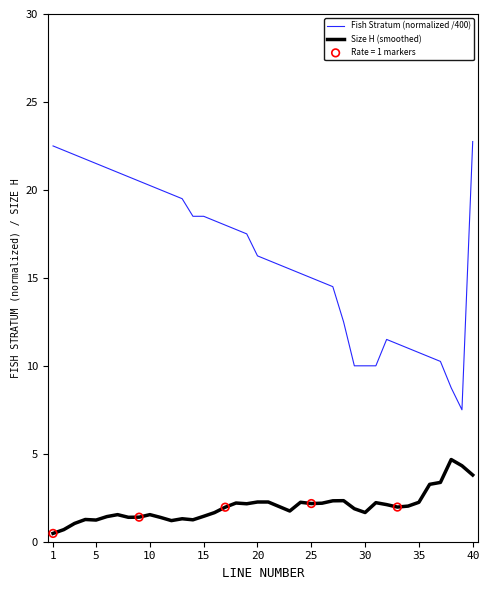

What is the greatest value displayed?

22.8